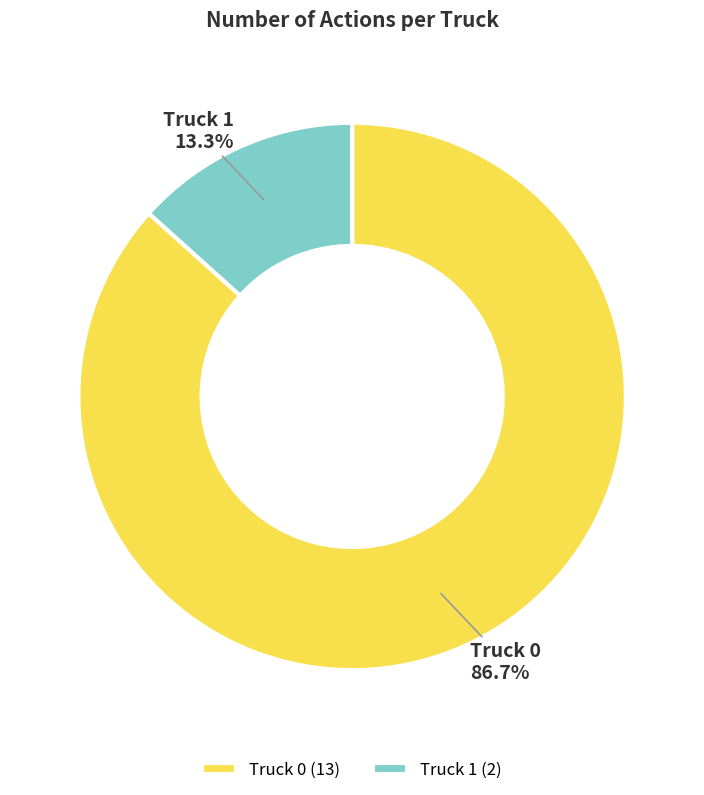

Which slice is the largest?

Truck 0